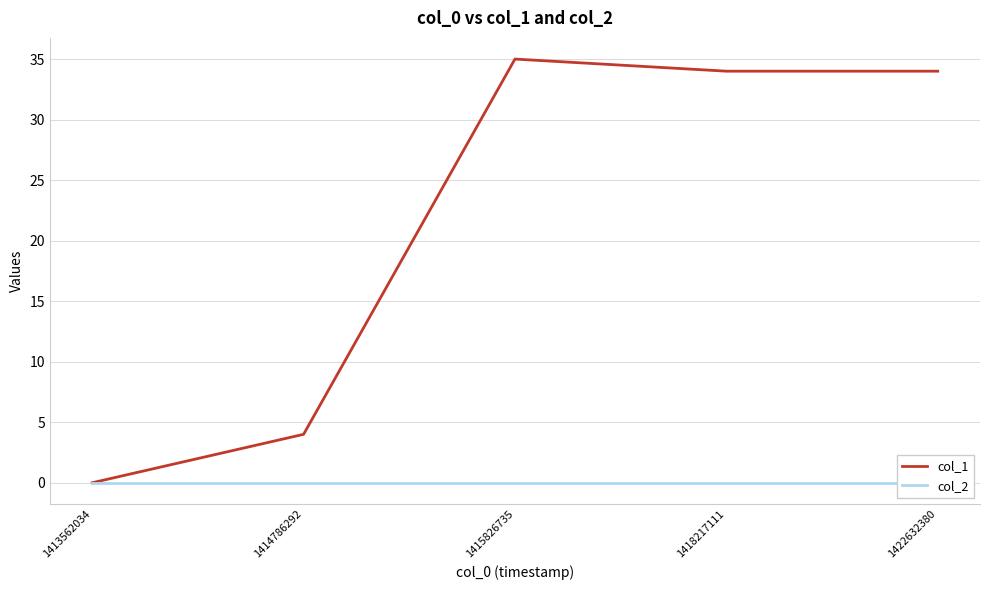

What are all the series names shown in the legend?

col_1, col_2